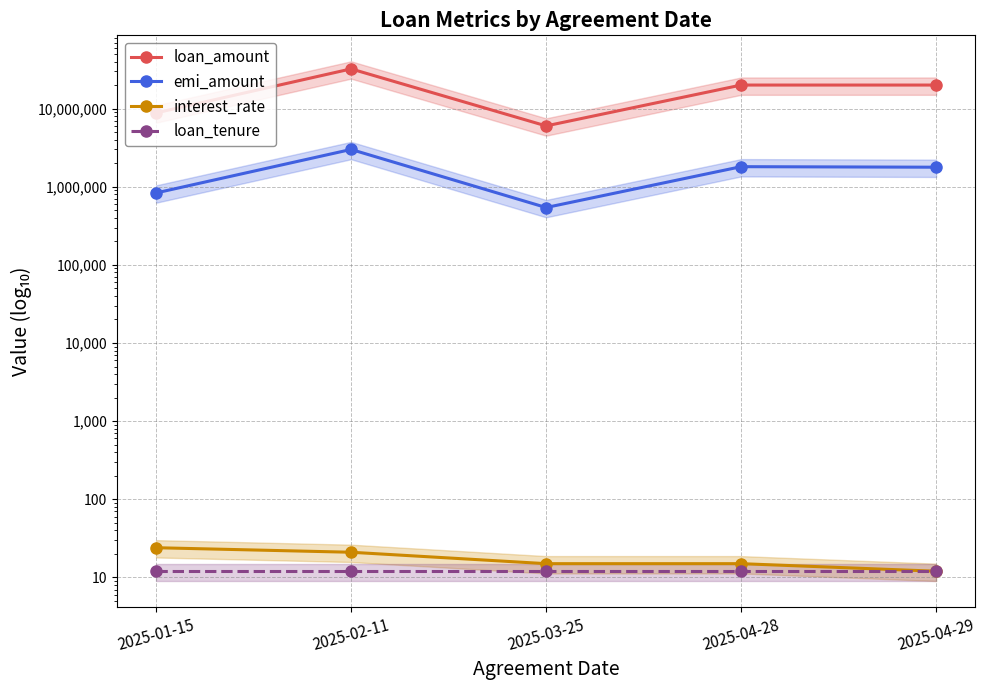

How many lines are shown in the chart?

4